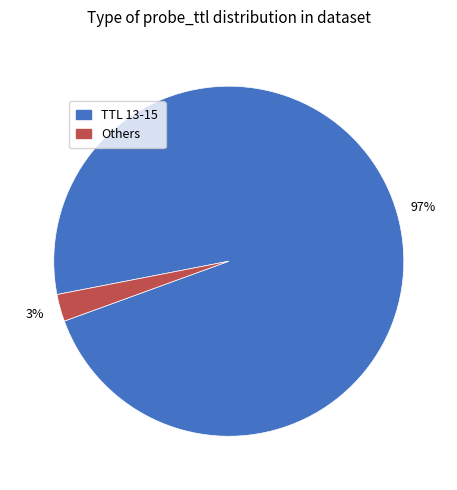

To the nearest percent, what is the average slice percentage?

50%